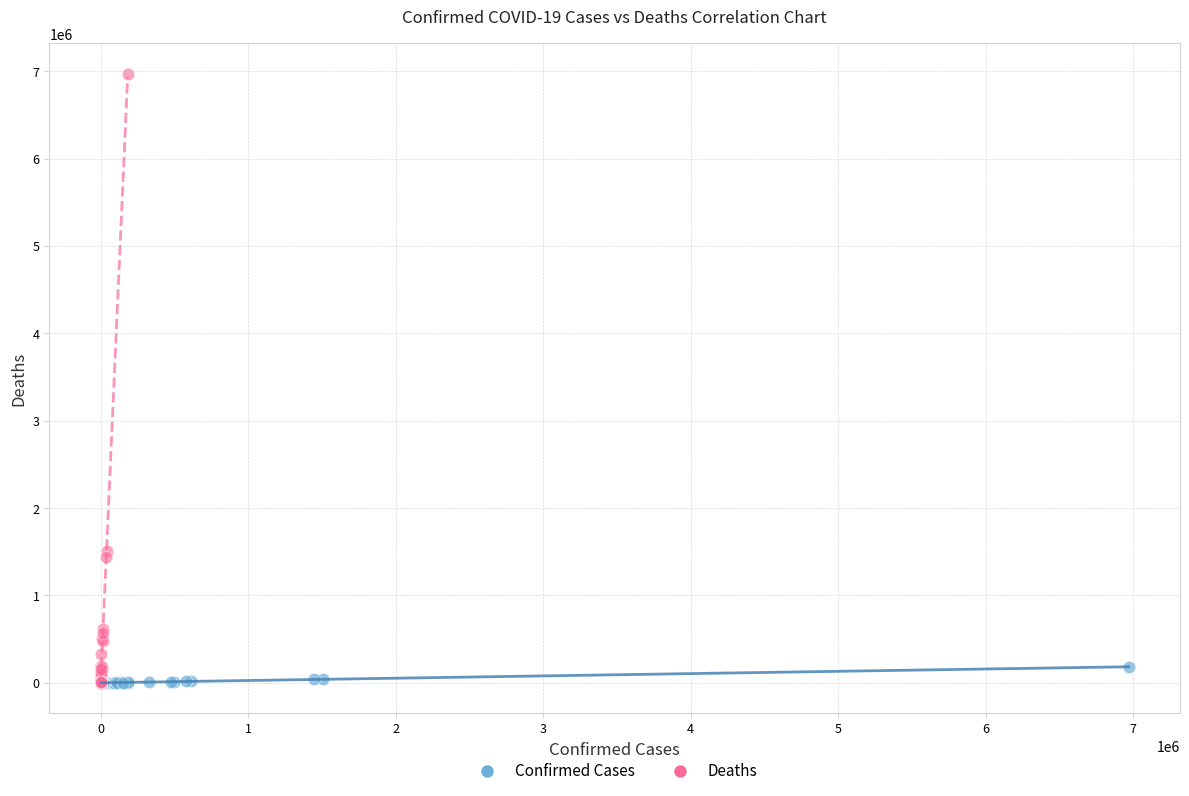

What are all the series names shown in the legend?

Confirmed Cases, Deaths